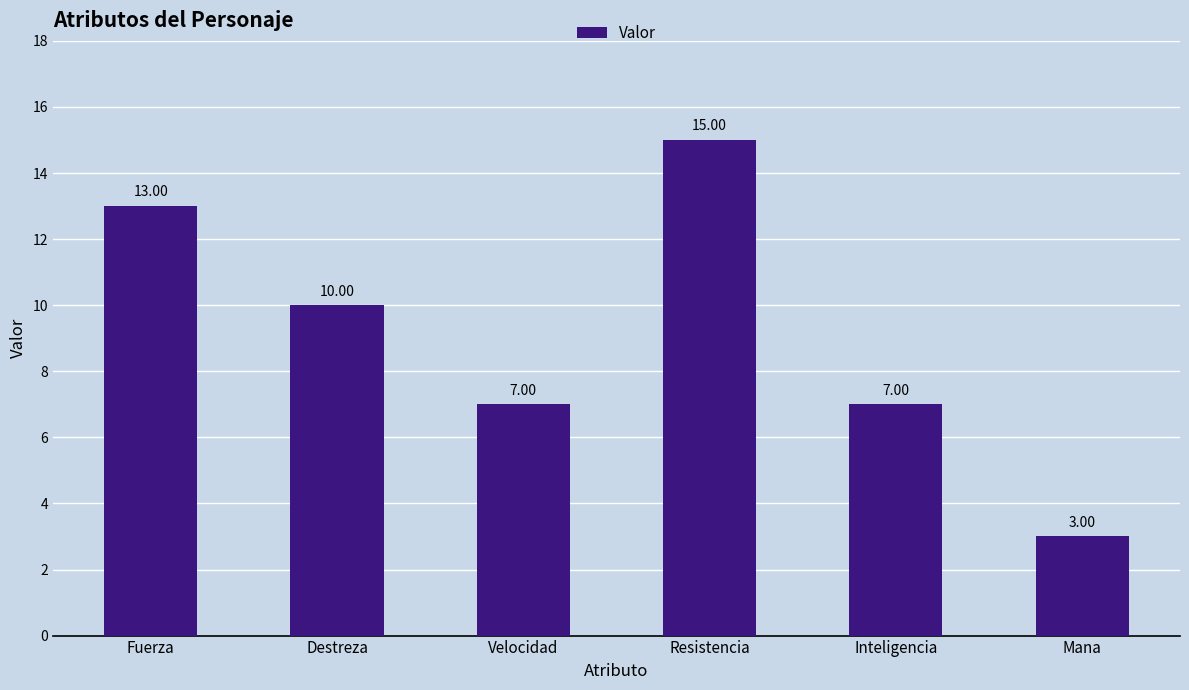

What is the label of the 6th bar from the left?

Mana